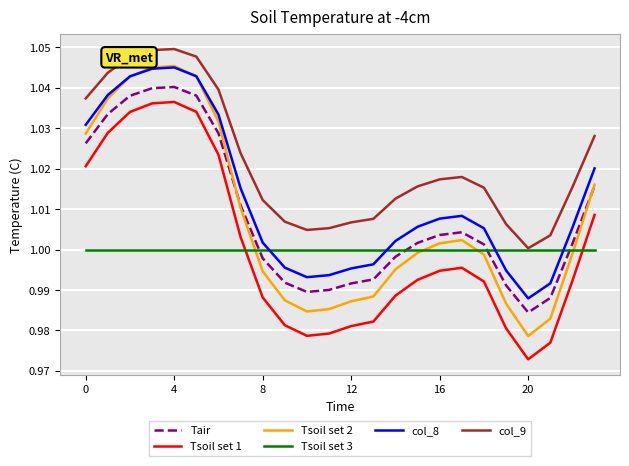

True or false: Tsoil set 3 and col_8 cross at least once.

True